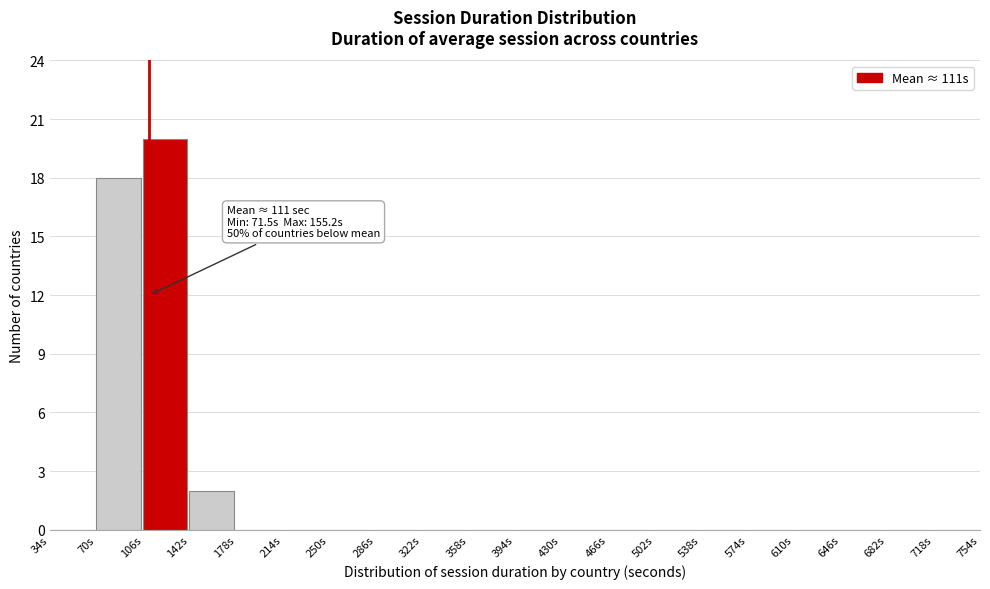

Over which range of the x-axis is the bar tallest?

106 to 142